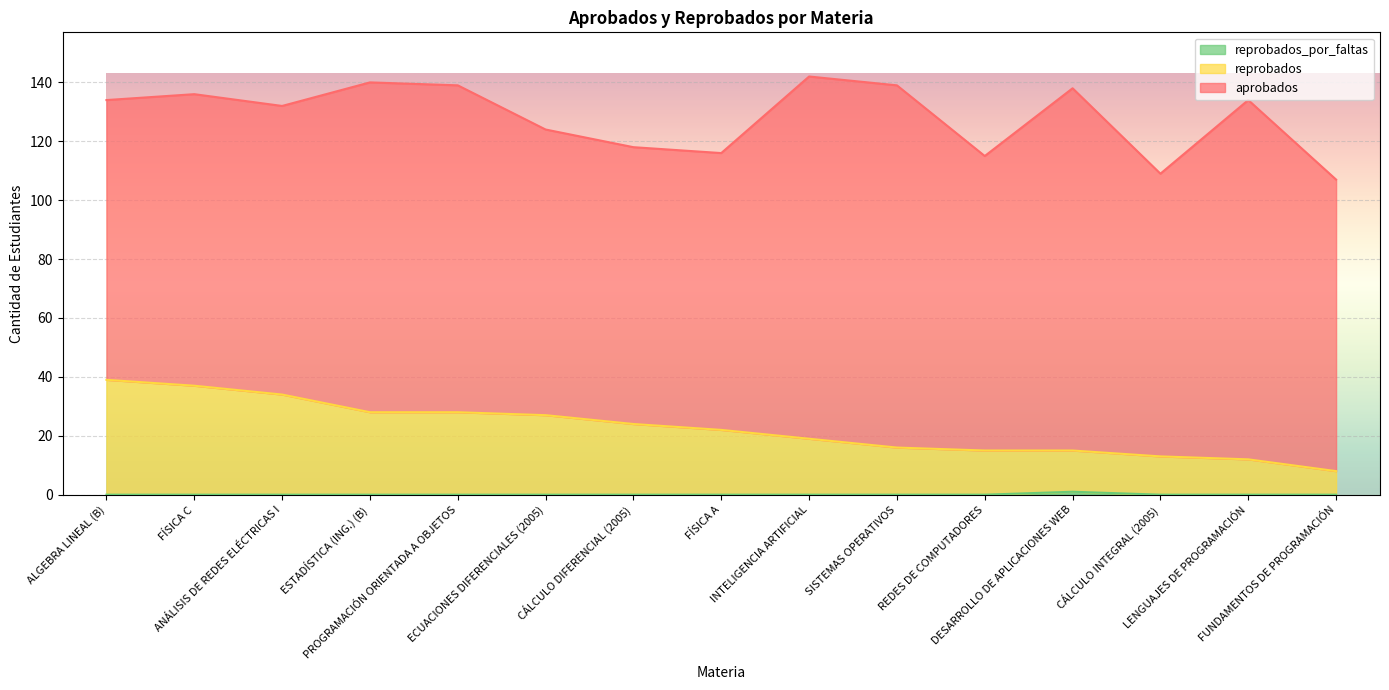

Which category has the lowest value across all series?

ALGEBRA LINEAL (B)